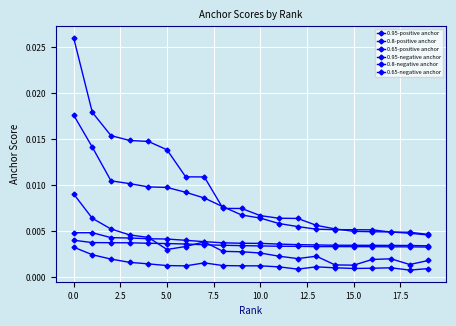

True or false: 0.8-negative anchor and 0.65-positive anchor intersect in this chart.

False